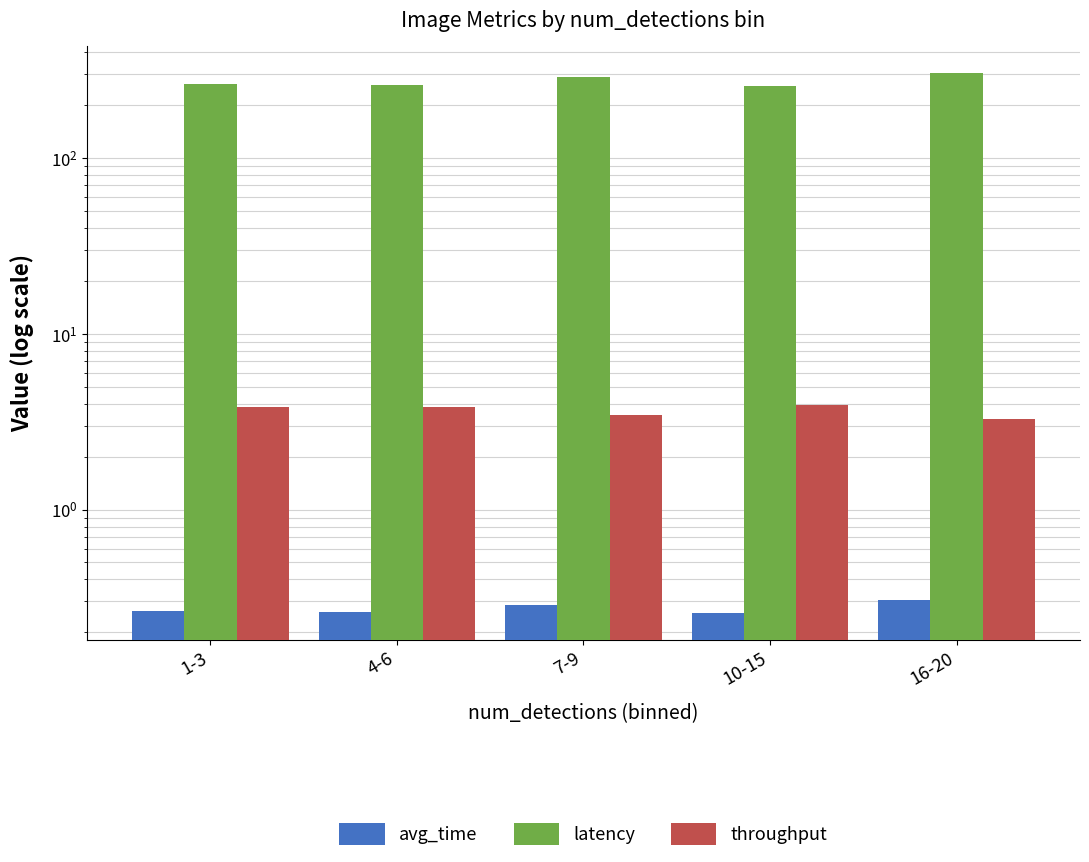

Between 1-3 and 4-6, which series saw the biggest shift?

latency